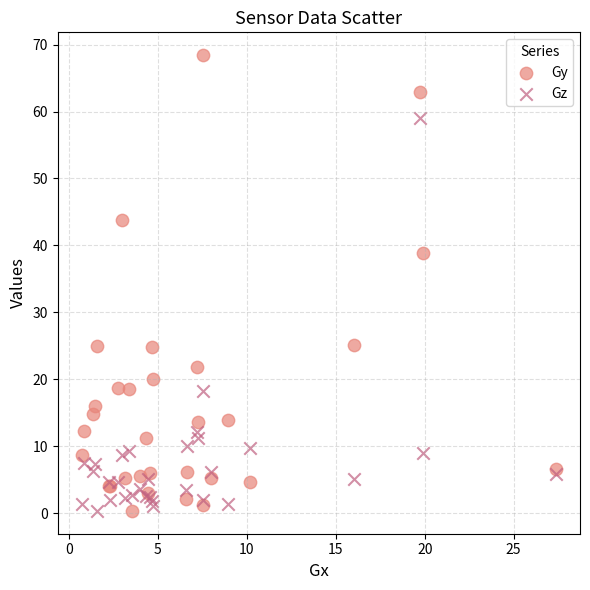

What are all the series names shown in the legend?

Gy, Gz